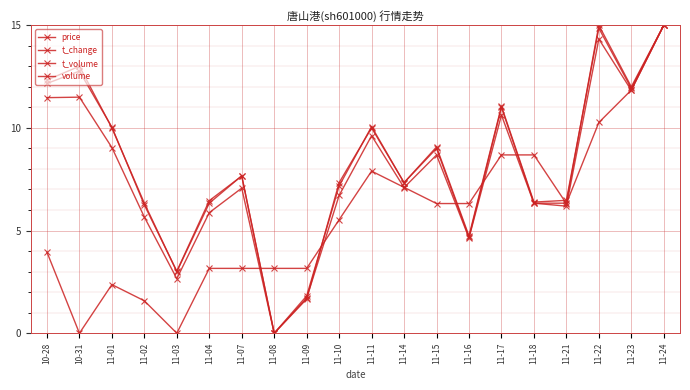

What is the difference between the highest and lowest values at 11-08?

3.2